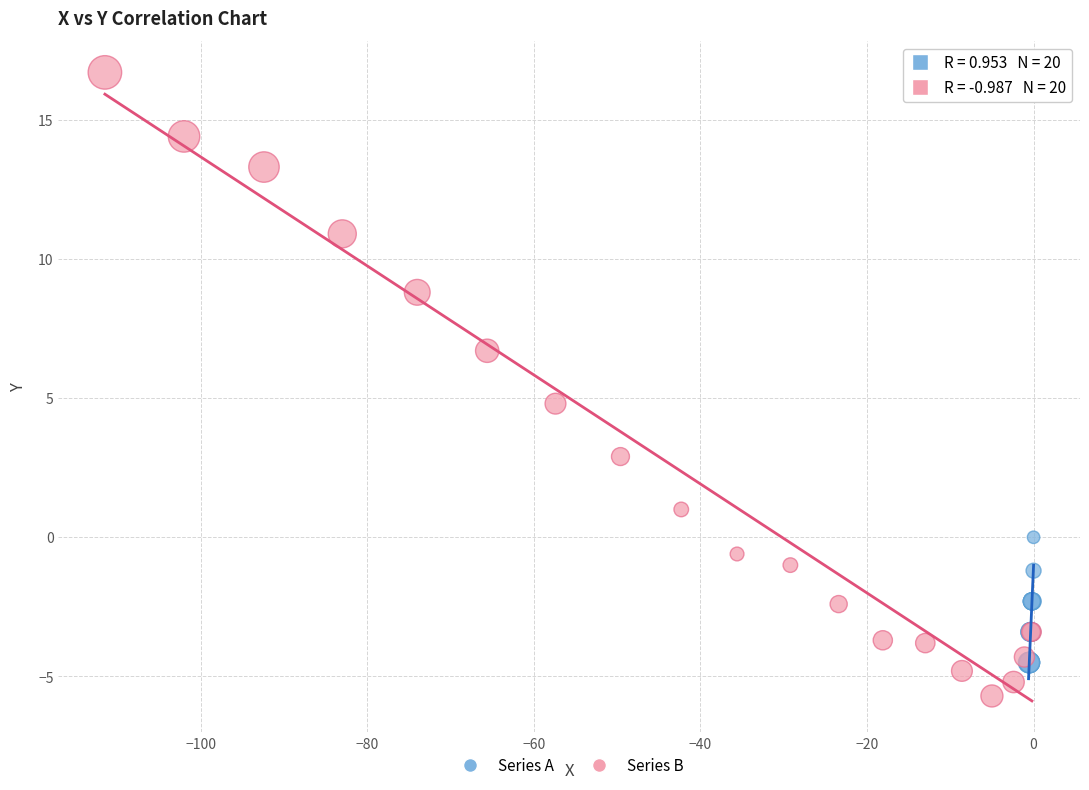

Which series has the largest Y range (max minus min)?

Series B